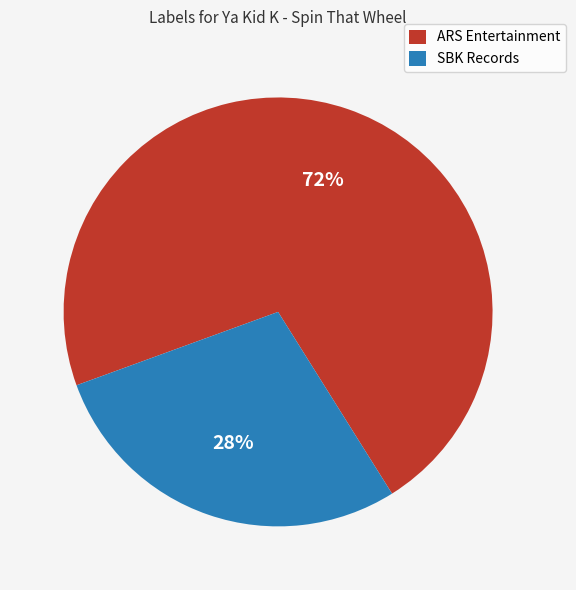

Is the sum of ARS Entertainment and SBK Records greater than half?

Yes